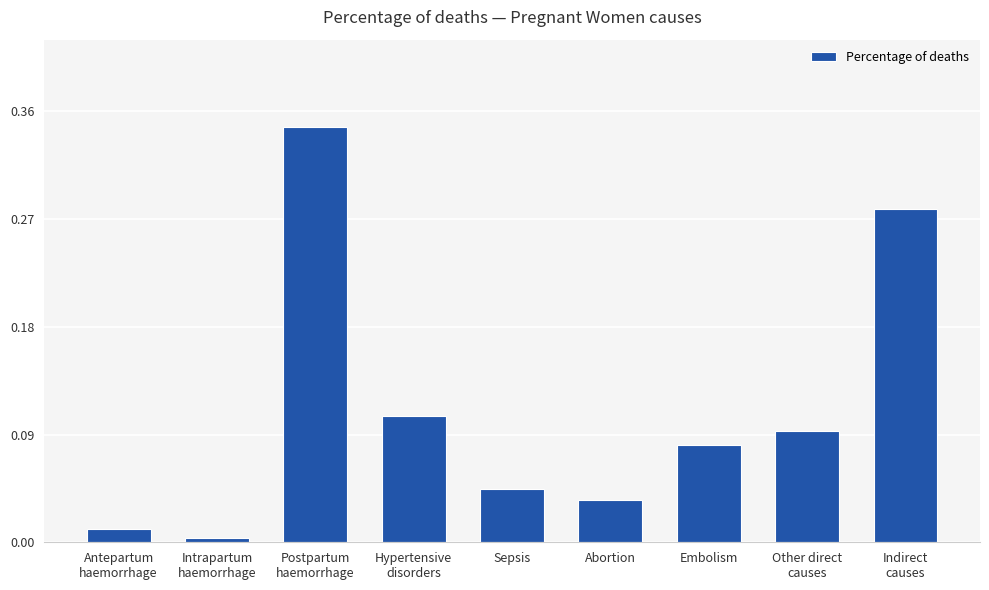

What is the sum of all values?

1.0